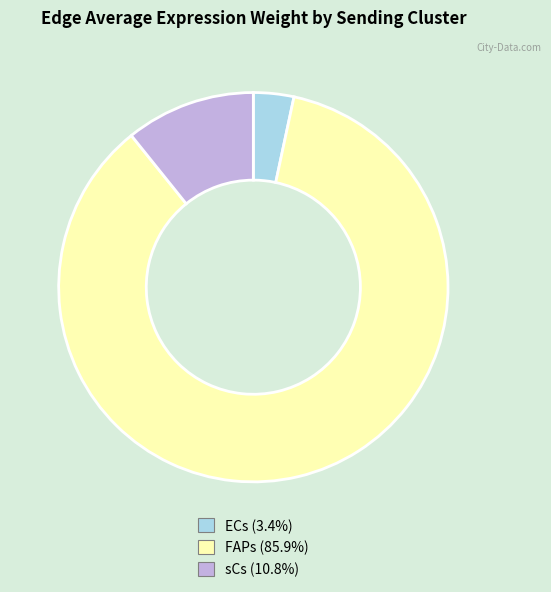

How many segments does this pie chart have?

3